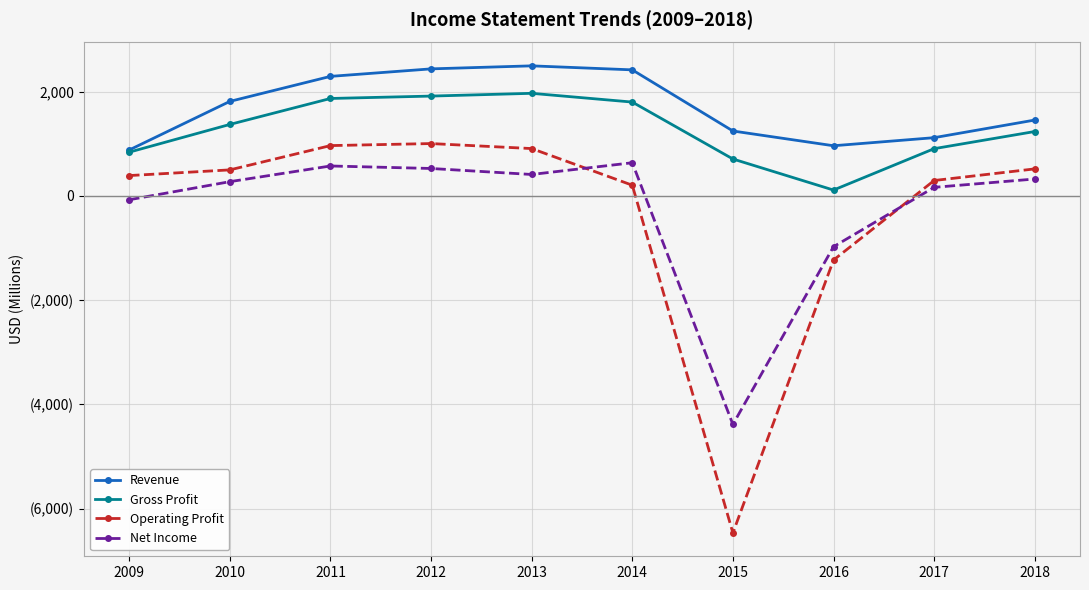

Between 2016 and 2017, which is larger?

2017